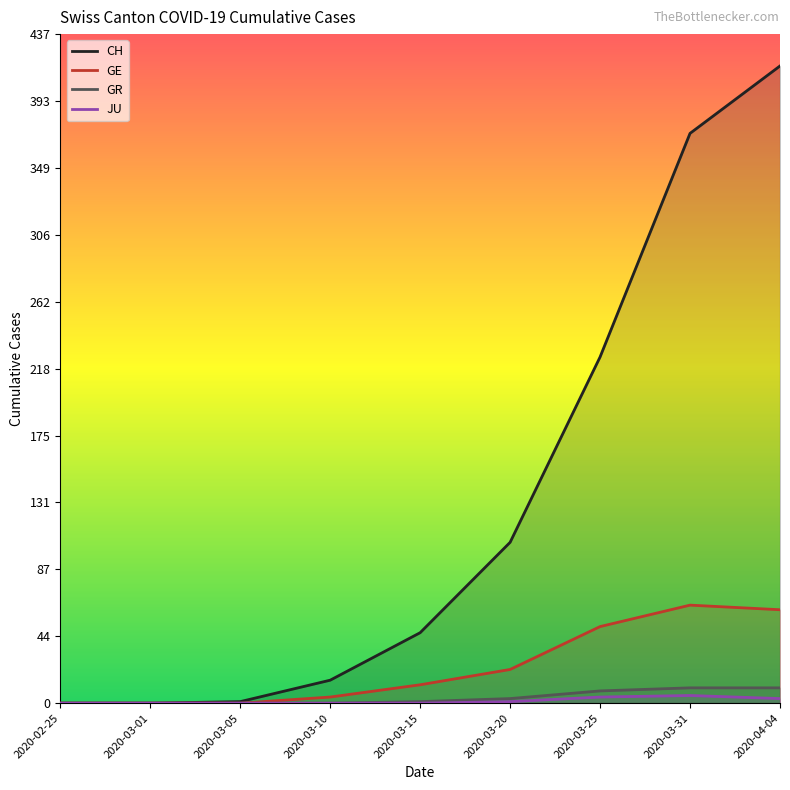

True or false: JU and CH cross at least once.

False